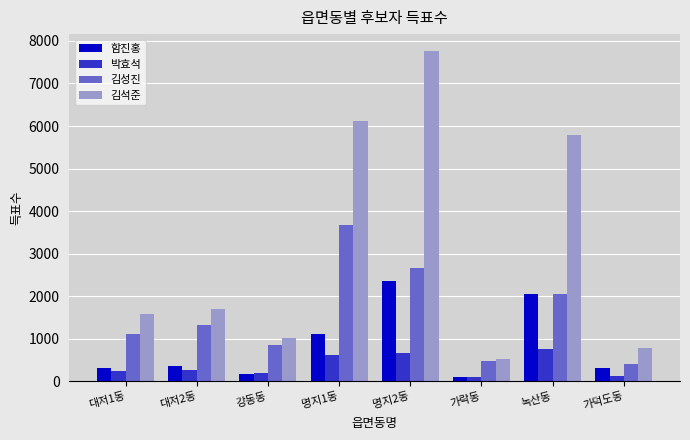

How many bars are there in total?

32